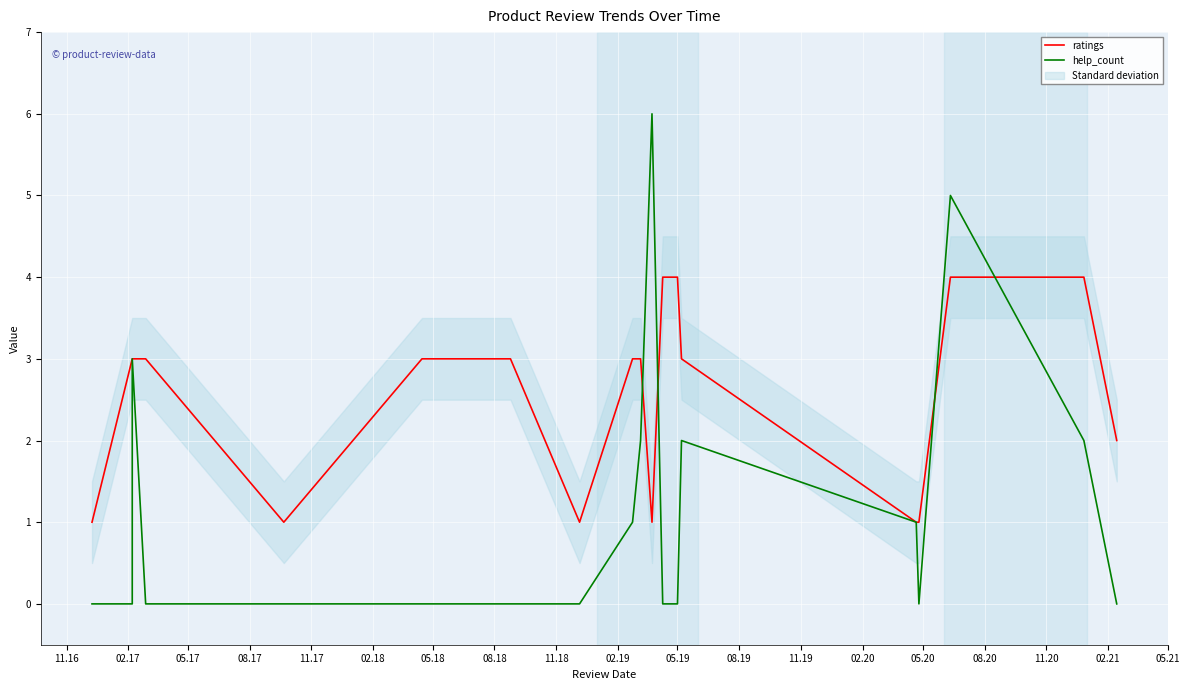

What is the difference between the maximum and minimum values in the help_count series?

6